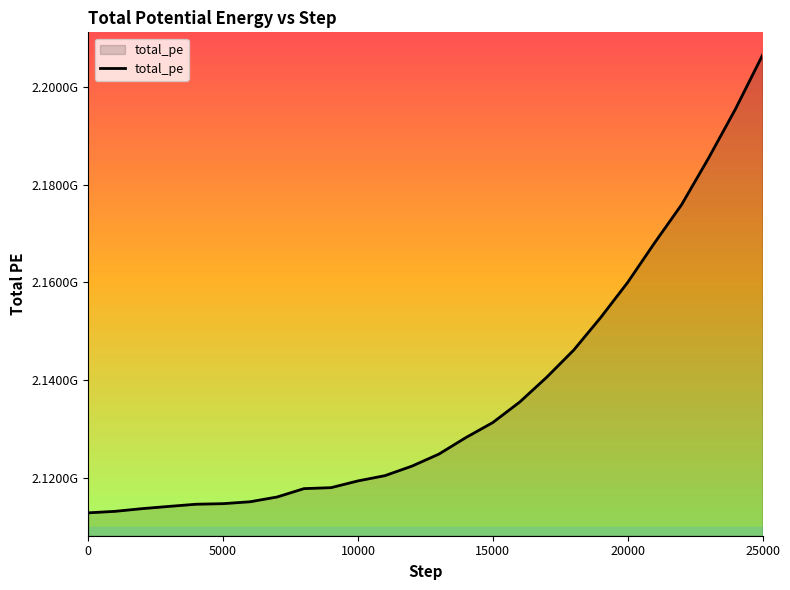

Reading left to right, extract all data points from this chart.

2112811140.6	2113121430.3	2113672888.7	2114132899.2	2114574063.3	2114691107.1	2115079677.4	2116053202.3	2117769769.0	2117964324.7	2119347707.1	2120425953.8	2122370930.9	2124836680.6	2128216576.6	2131300614.0	2135506862.3	2140581915.8	2146135750.3	2152800991.7	2159987881.2	2168102263.2	2175907537.3	2185443440.8	2195514508.2	2206508581.1